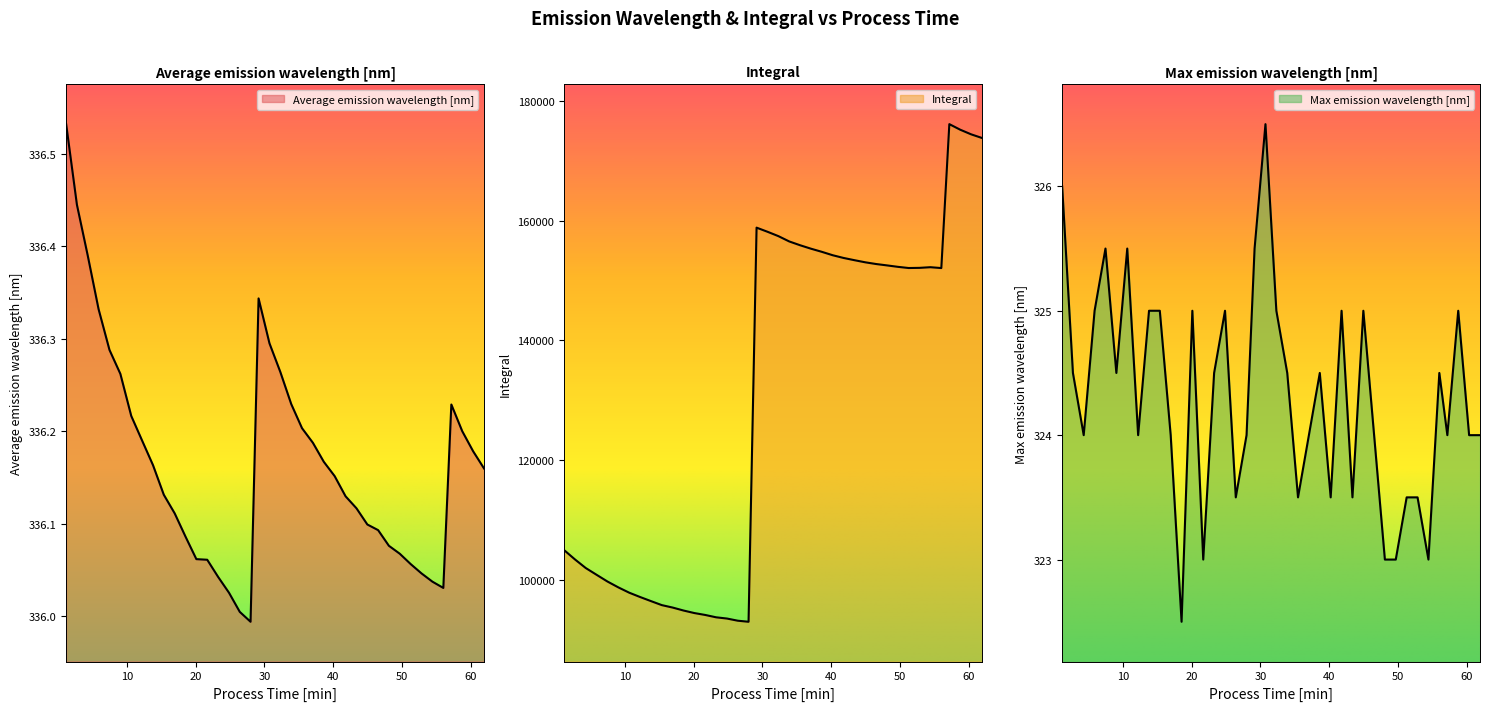

How many lines are shown in the chart?

3